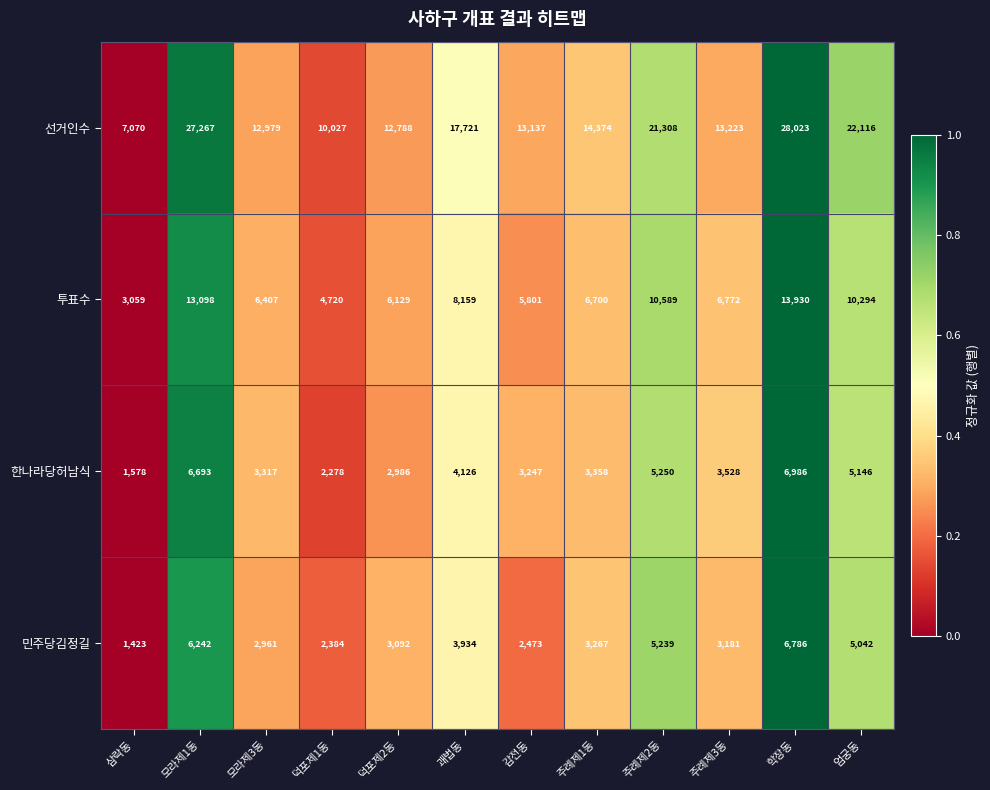

Read the 투표수 value at 모라제1동.

13098